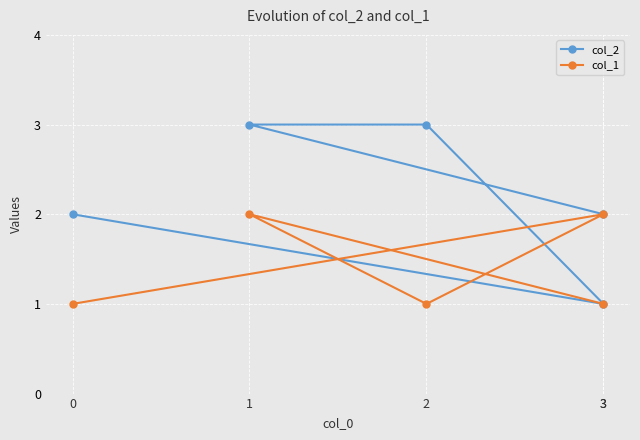

Rank the series by their maximum value, from highest to lowest.

col_2, col_1